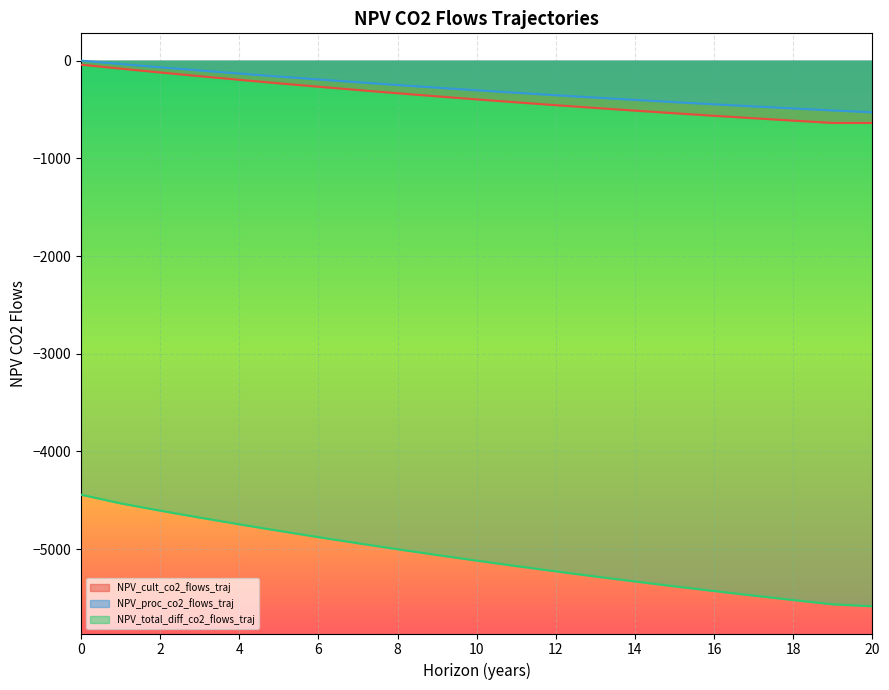

Reading left to right, what are all the values shown in this chart?

NPV_cult_co2_flows_traj: 0=-41.6	1=-82.0	2=-121.2	3=-159.3	4=-196.3	5=-232.2	6=-267.1	7=-300.9	8=-333.7	9=-365.6	10=-396.6	11=-426.7	12=-455.9	13=-484.2	14=-511.7	15=-538.4	16=-564.4	17=-589.5	18=-614.0	19=-637.7	20=-637.7
NPV_proc_co2_flows_traj: 0=0.0	1=-34.5	2=-68.1	3=-100.7	4=-132.3	5=-163.0	6=-192.8	7=-221.7	8=-249.8	9=-277.1	10=-303.5	11=-329.2	12=-354.2	13=-378.4	14=-402.0	15=-424.8	16=-447.0	17=-468.5	18=-489.4	19=-509.7	20=-529.4
NPV_total_diff_co2_flows_traj: 0=-4441.9	1=-4530.6	2=-4605.3	3=-4676.2	4=-4744.9	5=-4811.5	6=-4876.1	7=-4938.9	8=-4999.8	9=-5059.0	10=-5116.4	11=-5172.2	12=-5226.3	13=-5278.9	14=-5330.0	15=-5379.5	16=-5427.6	17=-5474.3	18=-5519.7	19=-5563.7	20=-5583.4